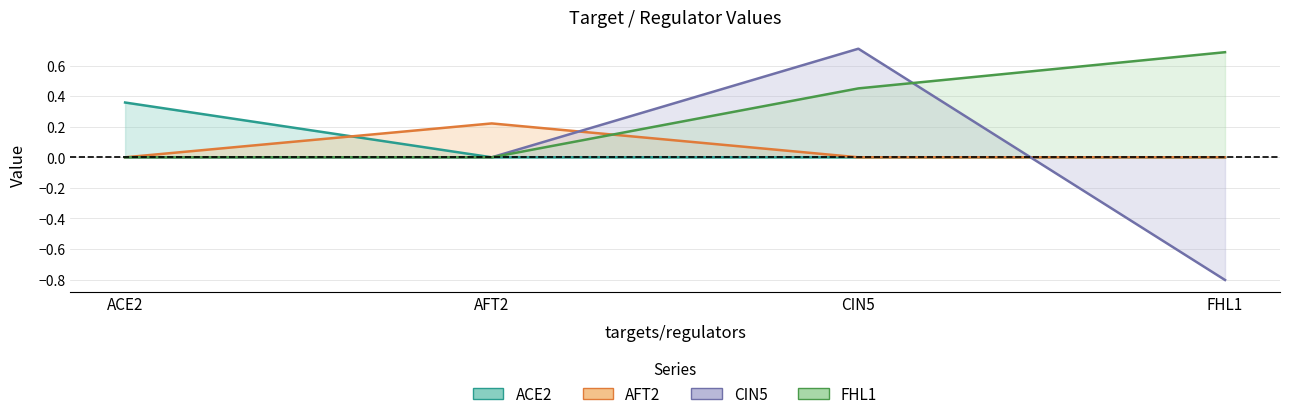

What is the difference between the CIN5 values at FHL1 and CIN5?

1.5